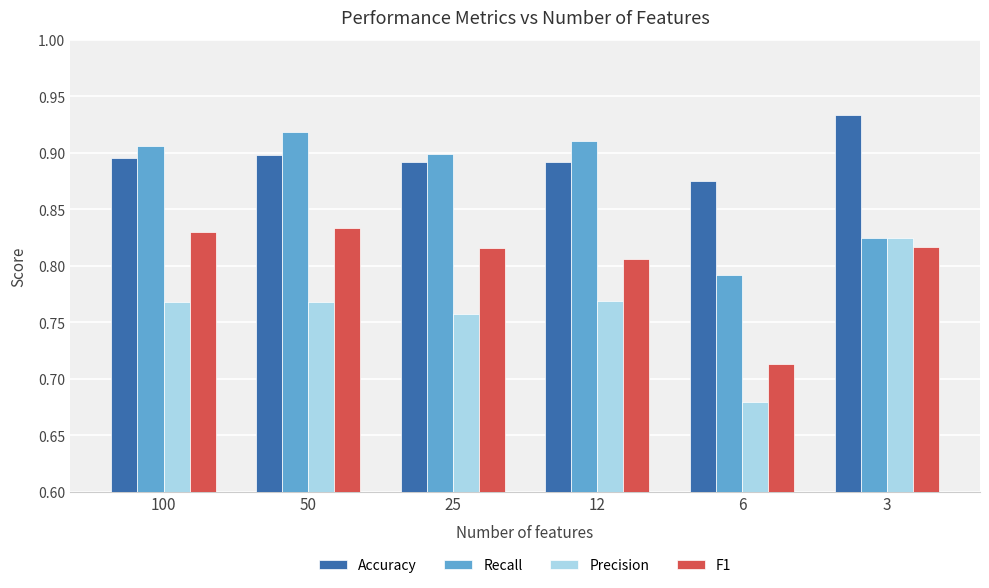

How many bars are there in total?

24